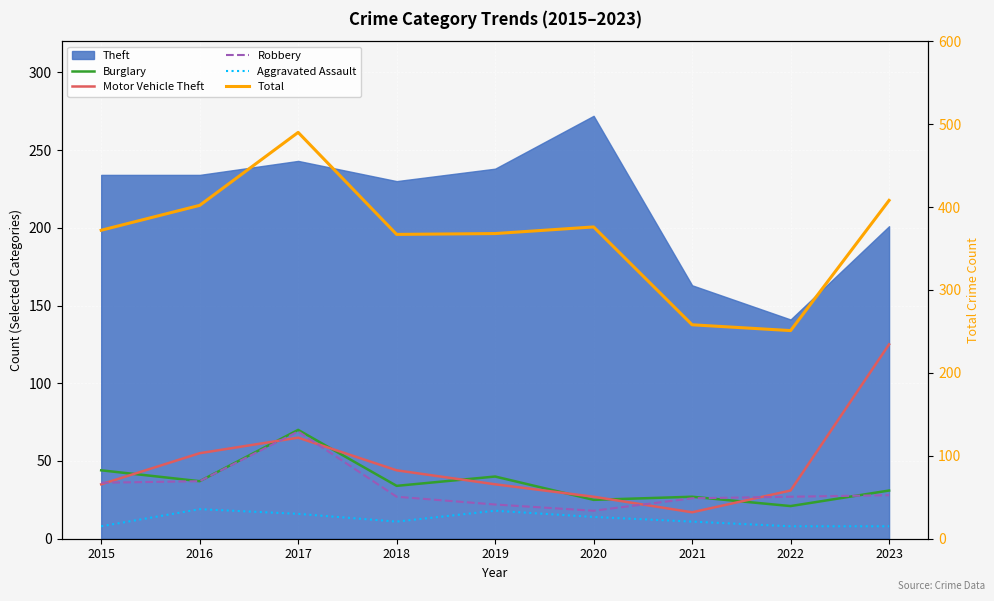

Which category has the highest value in the Aggravated Assault series?

2016